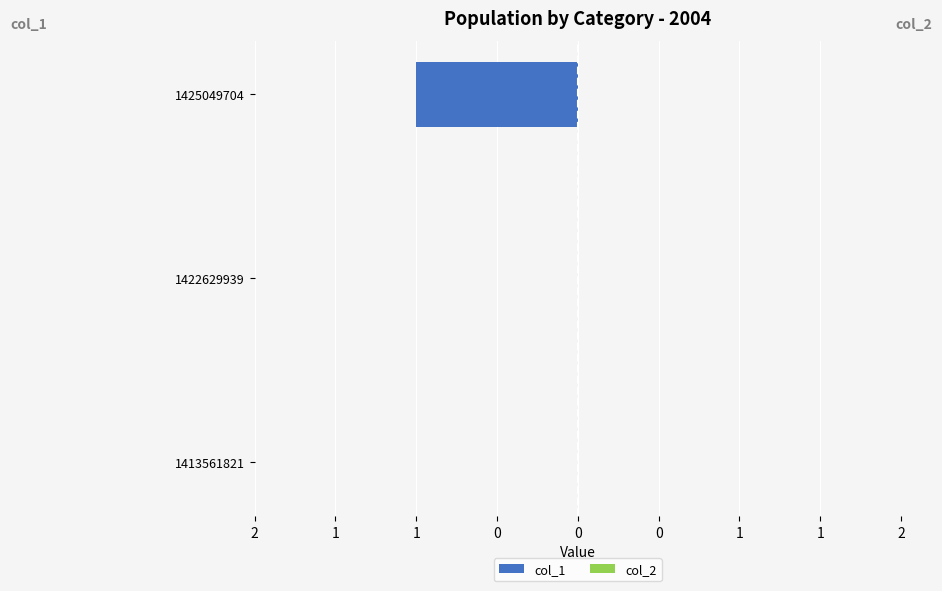

How many distinct data groups are displayed?

2